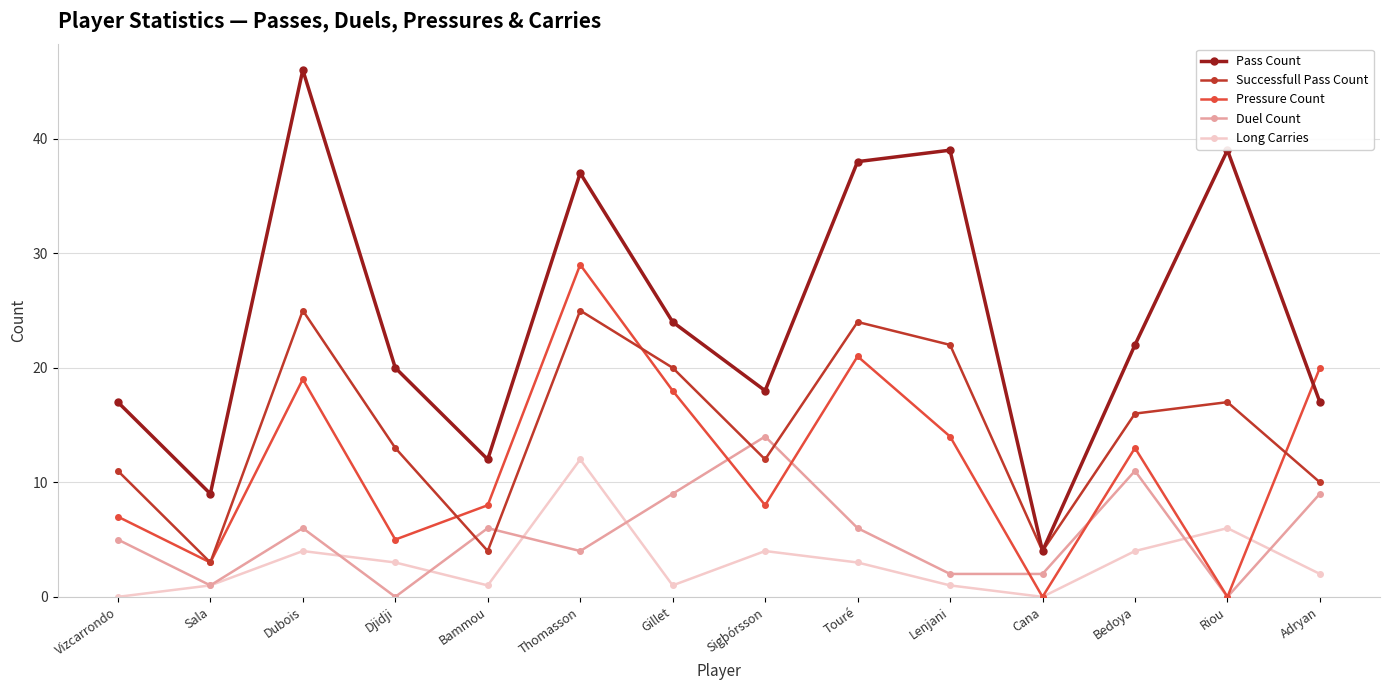

What is the difference between the highest and lowest values at Thomasson?

33